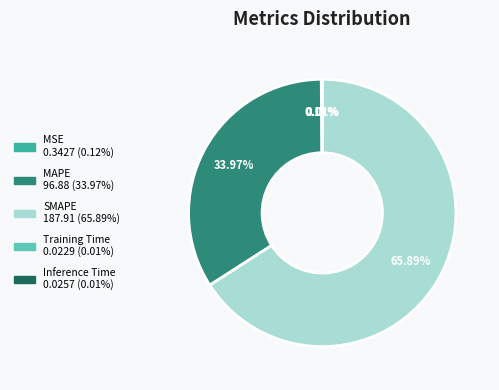

Which has a higher value, SMAPE or MAPE?

SMAPE